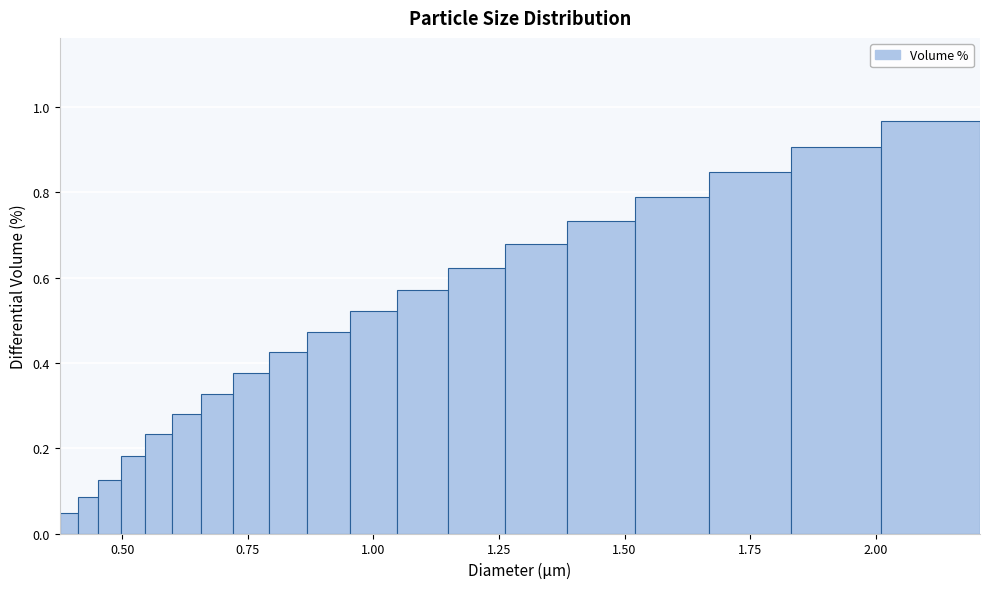

Read against the x-axis, roughly where is the centre of the tallest bar?

2.10